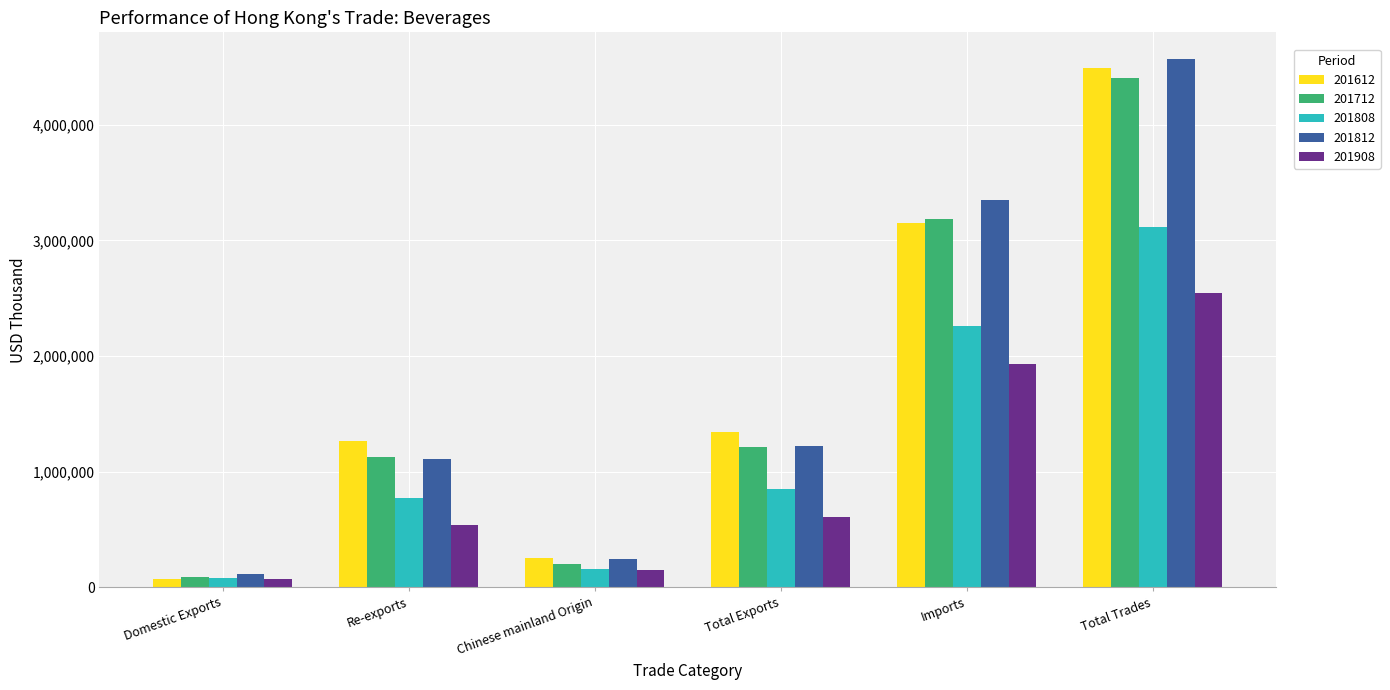

Reading right to left, what are all the values shown in this chart?

201612: 4489011.3	3149176.2	1339835.1	253941.5	1267036.0	72799.1
201712: 4400325.8	3184125.3	1216200.5	203494.6	1129061.3	87139.2
201808: 3114621.8	2263318.7	851303.1	154447.2	775108.7	76194.4
201812: 4571005.4	3348156.6	1222848.8	242224.9	1109715.6	113133.2
201908: 2541978.1	1931902.3	610075.7	152106.1	535664.3	74411.4